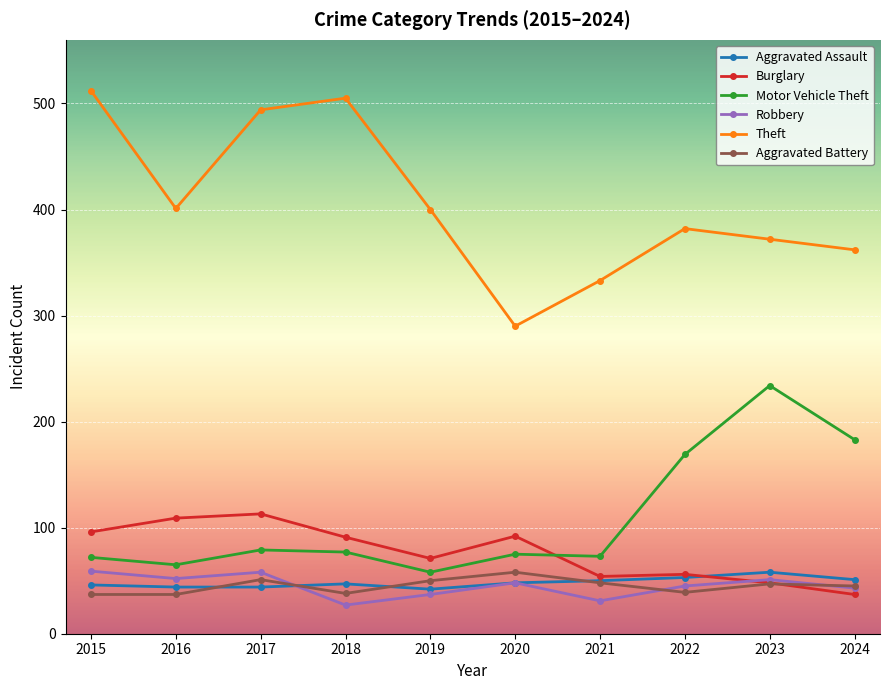

True or false: Motor Vehicle Theft and Aggravated Assault cross at least once.

False